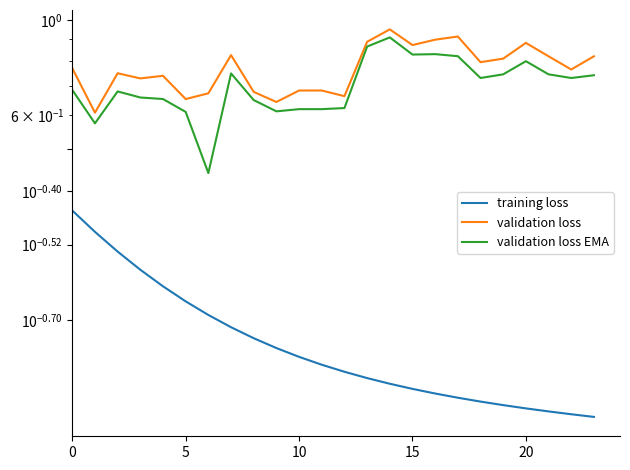

What is the lowest value of the training loss series?

0.1